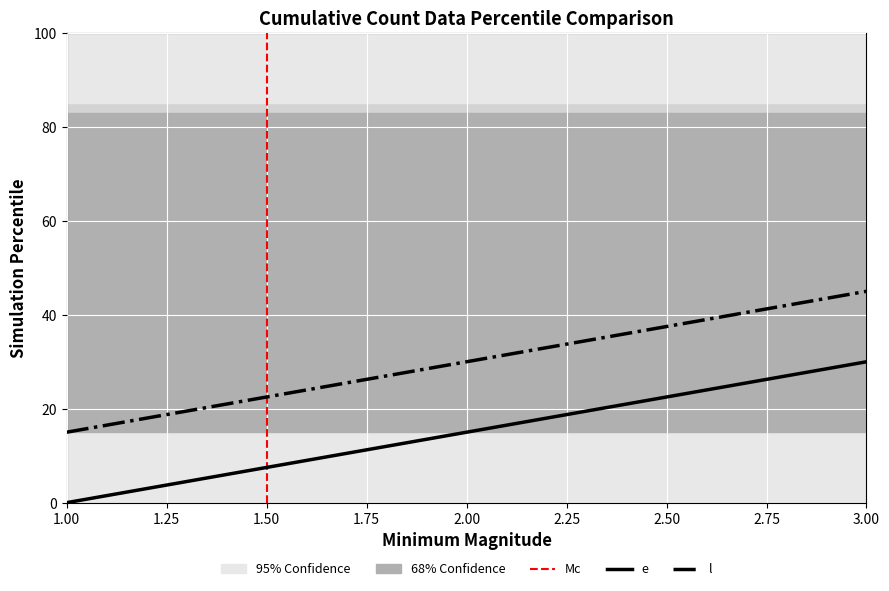

How many values in the e series are below 15?

1